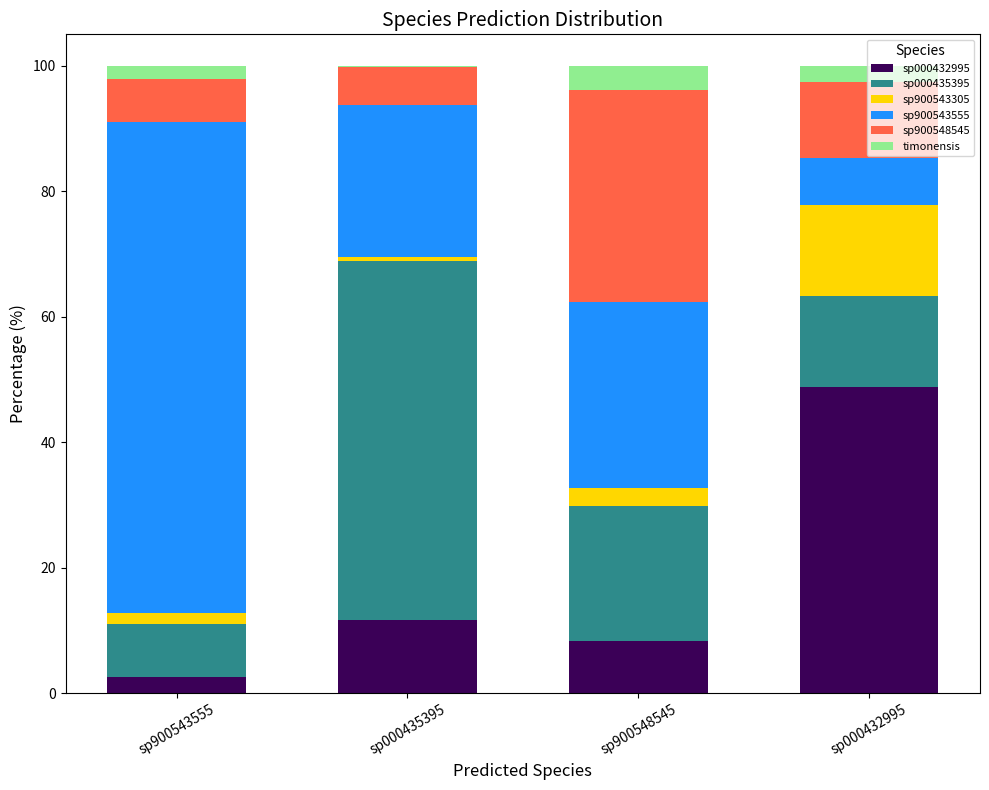

Are the bars grouped side by side (vs. stacked)?

No